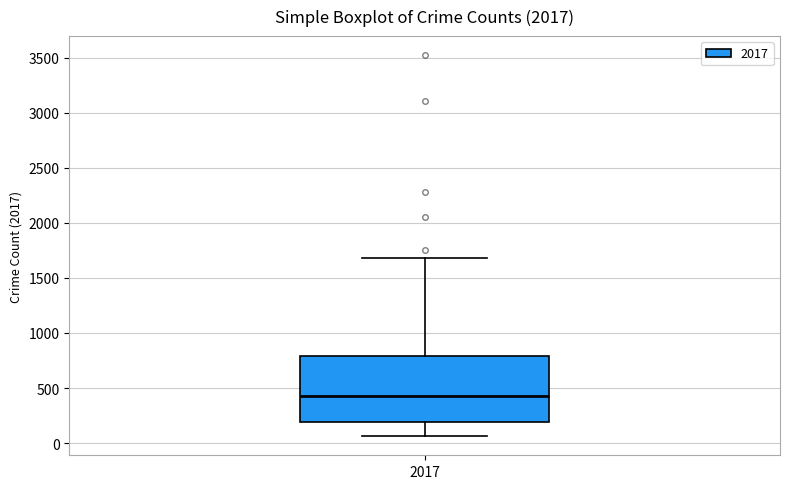

Transcribe this box plot: give where the median line is, the range the box spans, and where the two whiskers end, as read against the y-axis. The values are not printed on the chart, so give them approximately, as read against the axis.

median 450, box 200 to 800, whiskers 50 to 1700